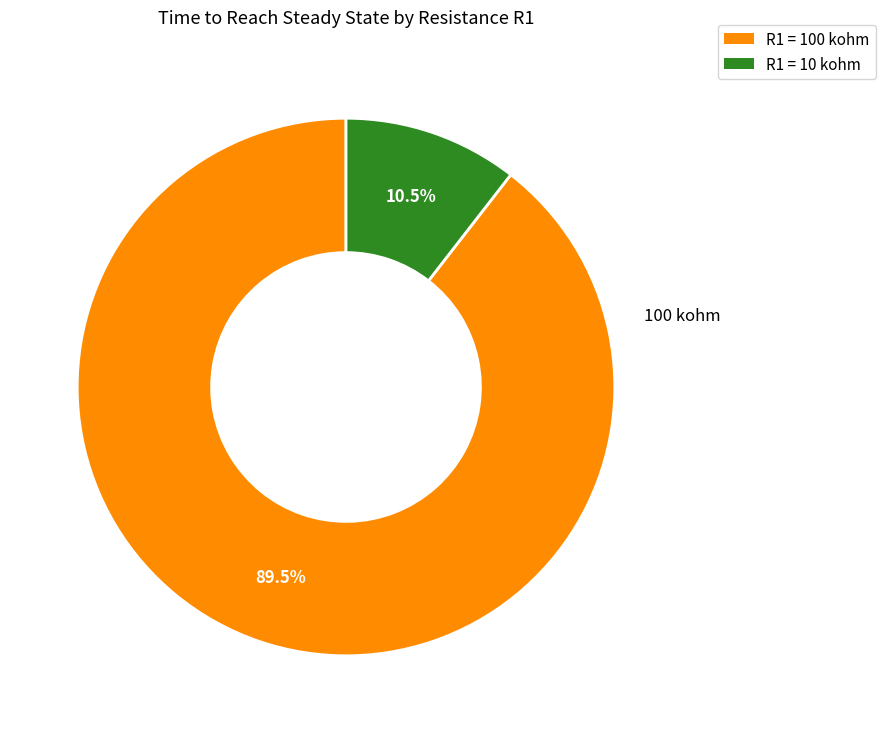

Is there a majority slice in this chart?

Yes